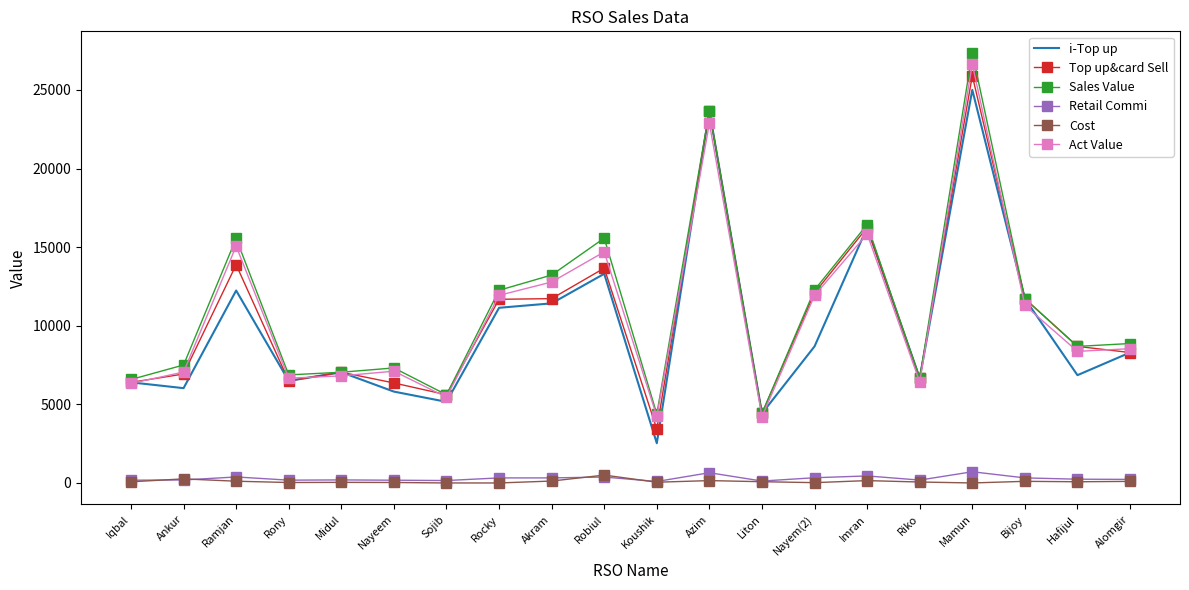

At which category is the sum across all series the highest?

Mamun